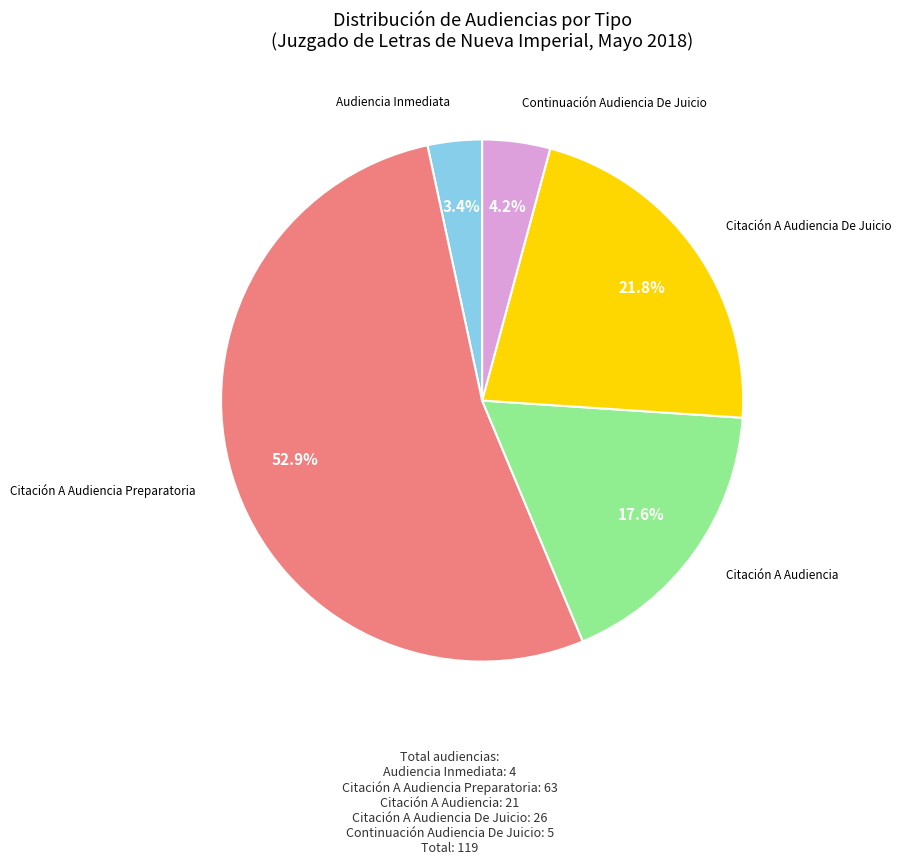

Is there a majority slice in this chart?

Yes